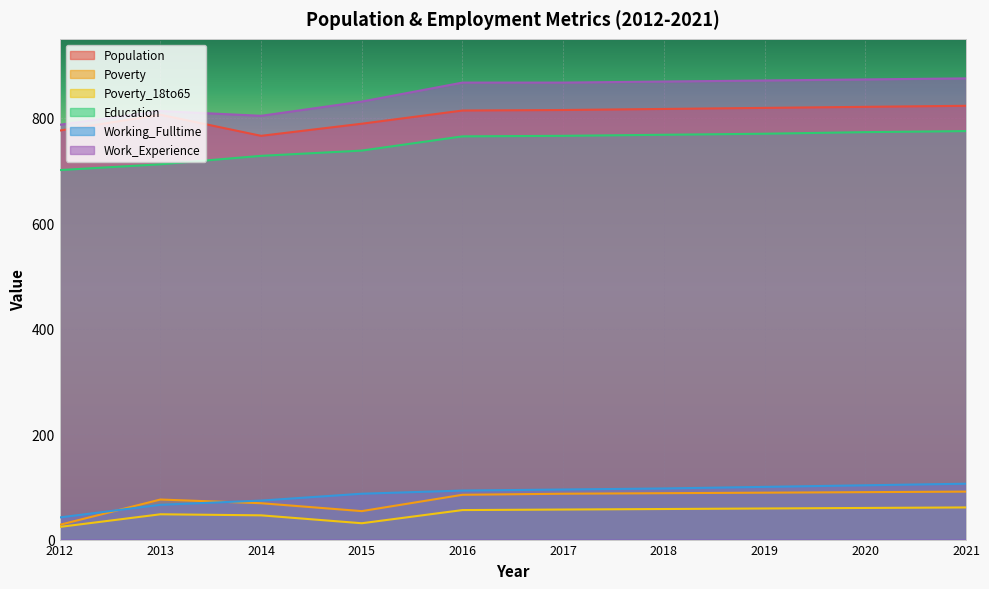

What are all the series names shown in the legend?

Population, Poverty, Poverty_18to65, Education, Working_Fulltime, Work_Experience